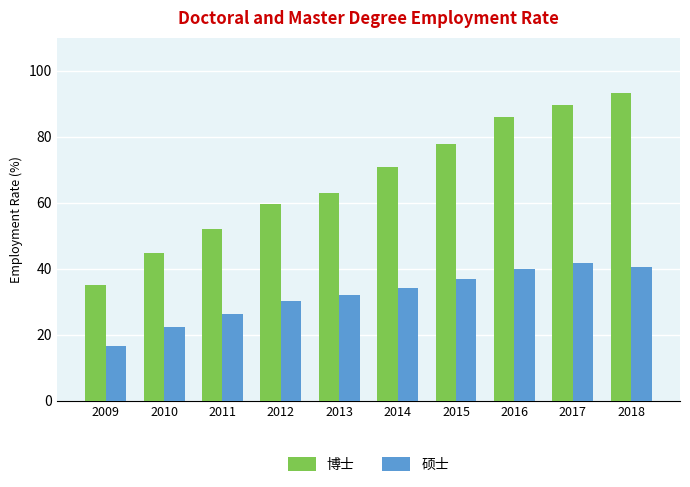

What is the difference between the highest and lowest values at 2017?

47.8